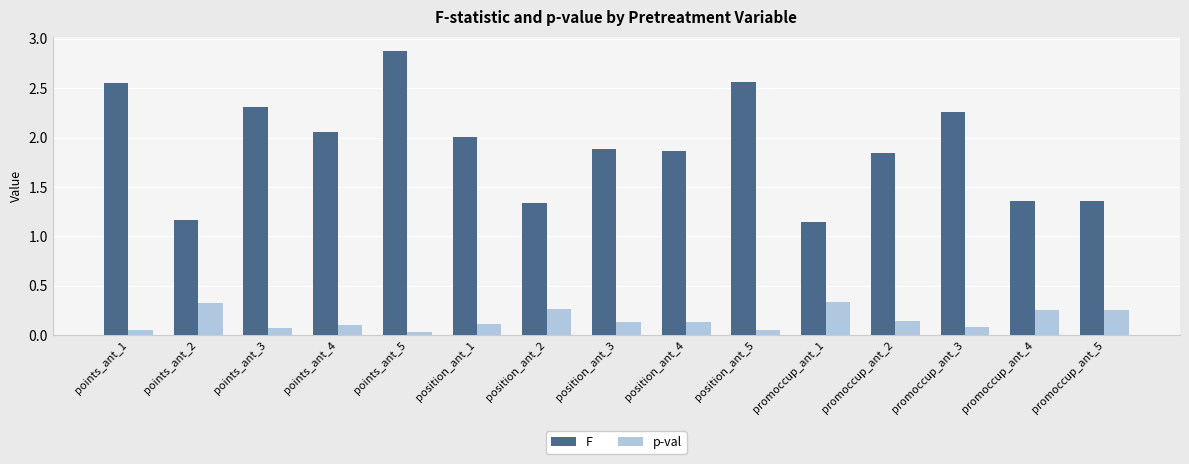

Is the value of p-val at points_ant_5 greater than the value of F at promoccup_ant_2?

No